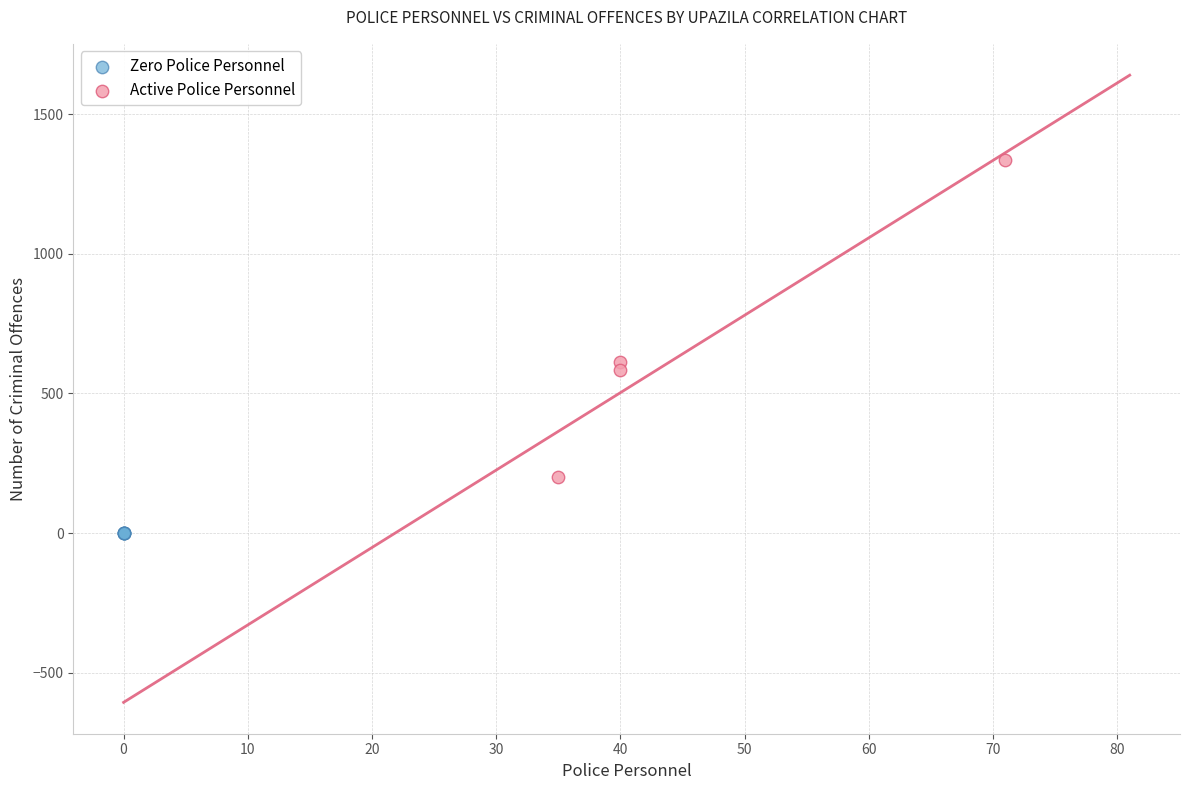

Which series contains the lowest Y value?

Zero Police Personnel